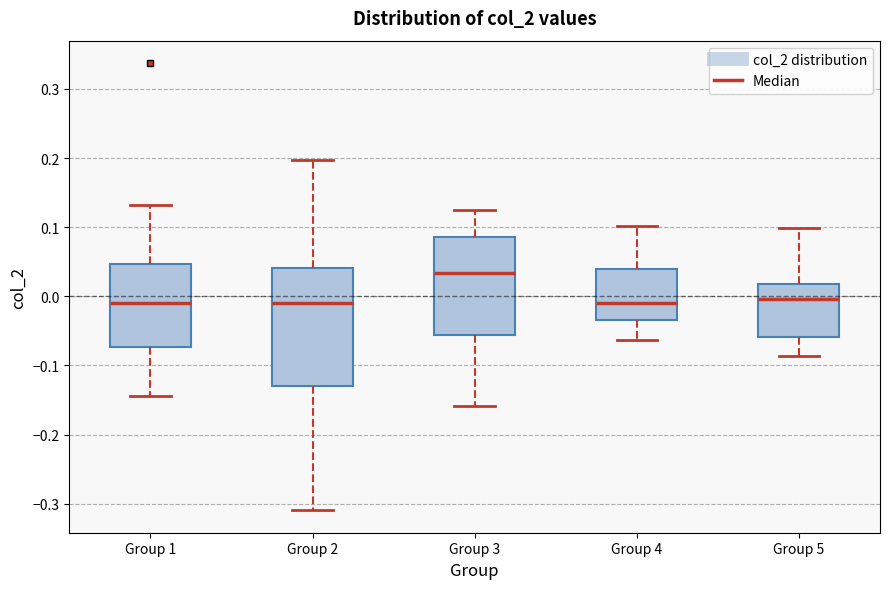

Comparing the boxes themselves (not the whiskers), which one is the tallest?

Group 2